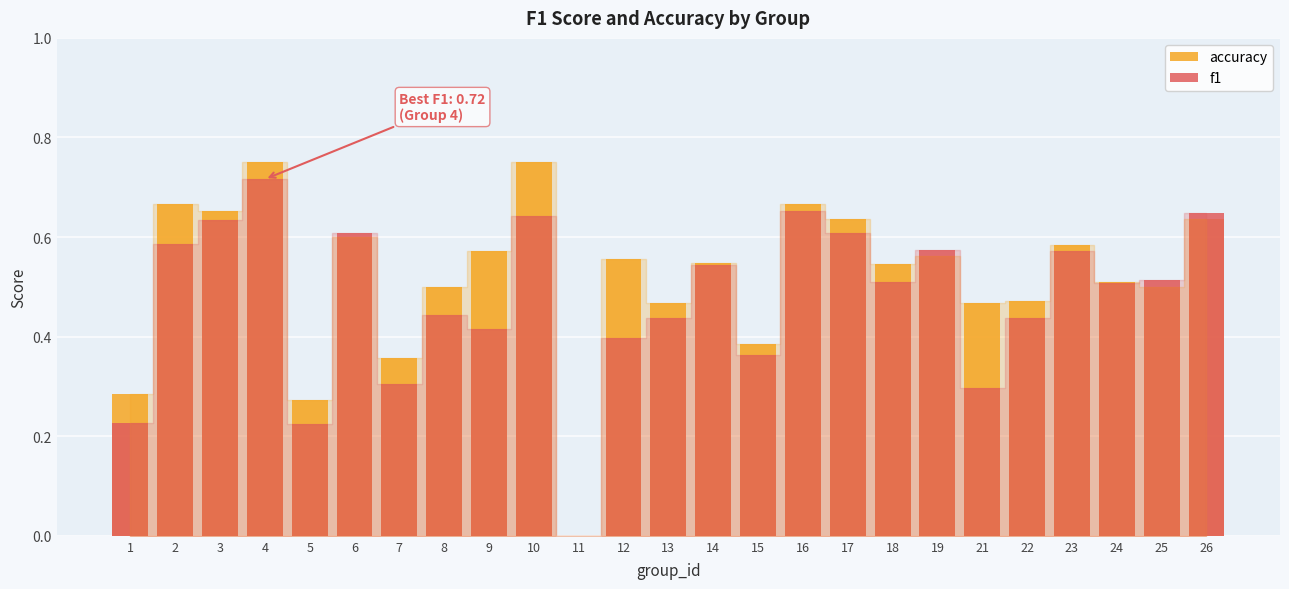

What is the sum of the f1 values at 23 and 15?

0.9